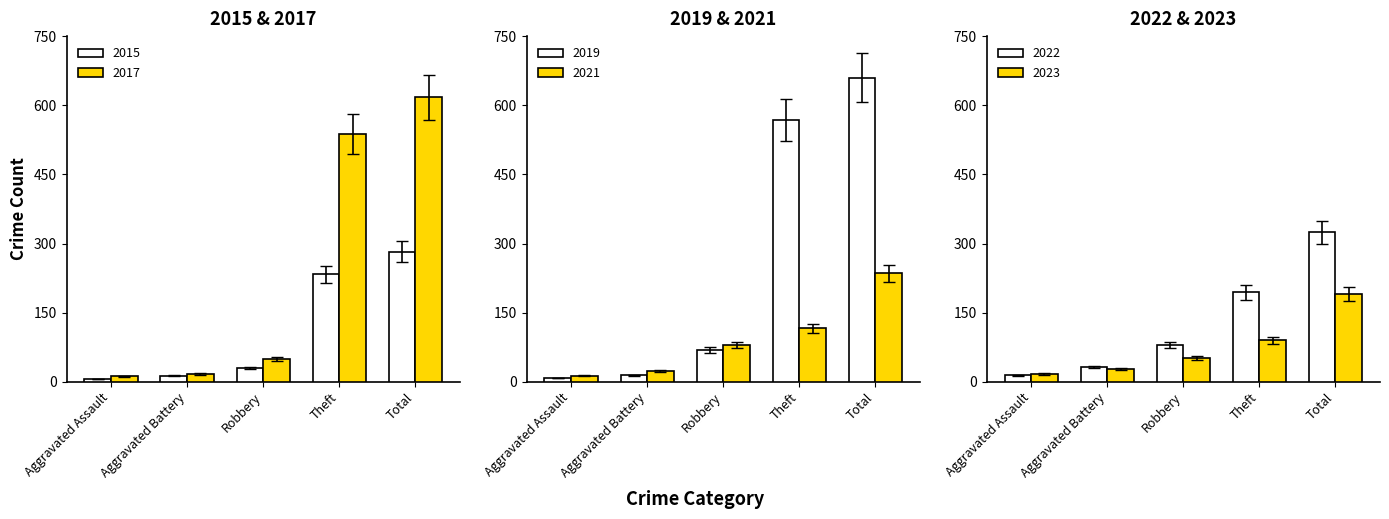

Which series has the largest range (max minus min)?

2019